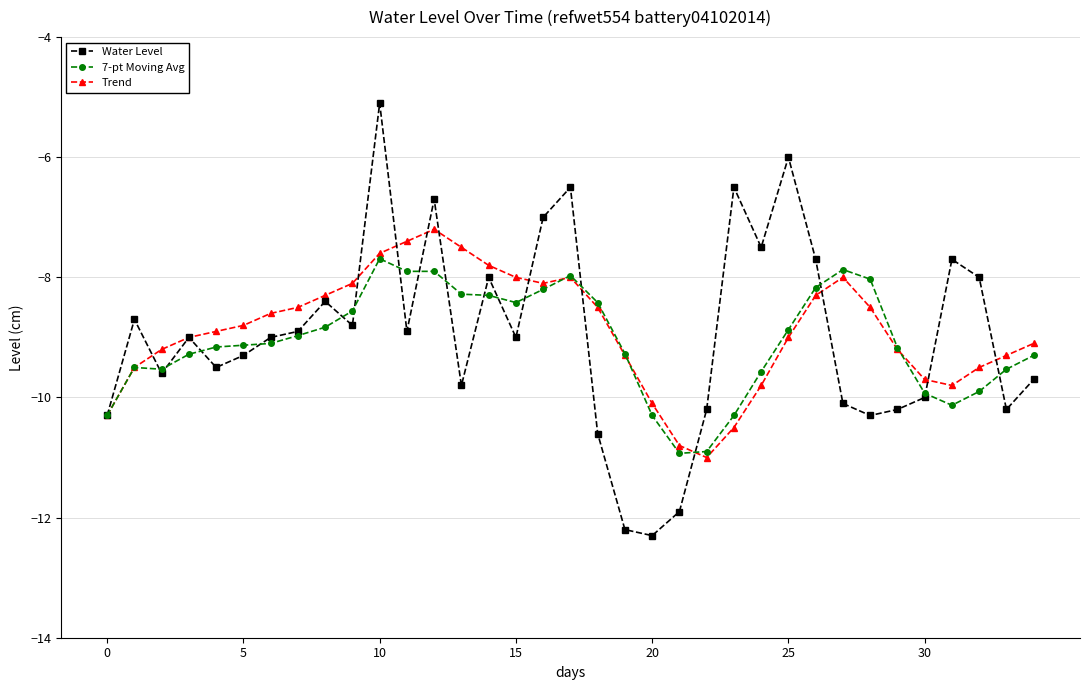

What is the sum of all Water Level values?

-313.6